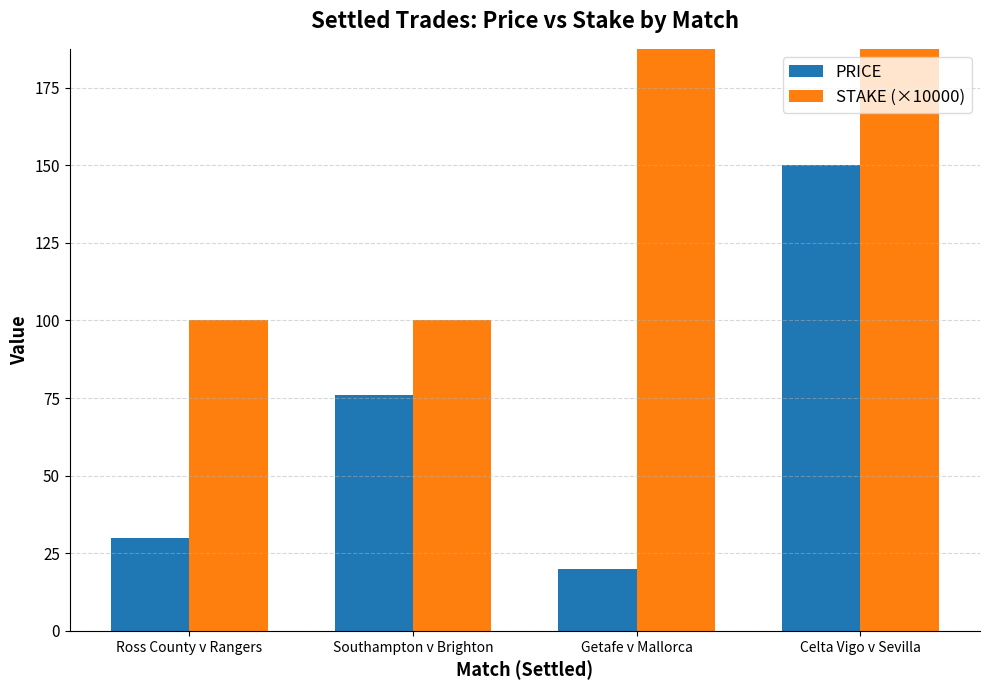

The PRICE series shows 7 at Getafe v Mallorca. True or false?

False